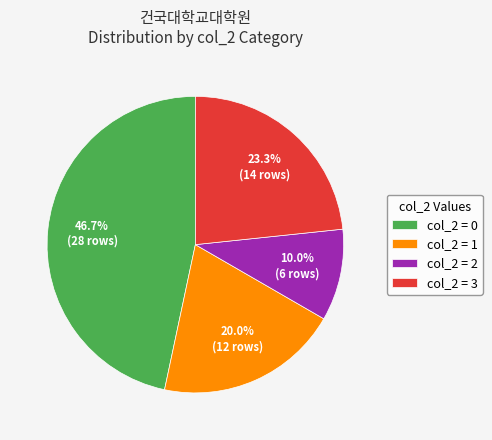

Does any single category account for the majority?

No